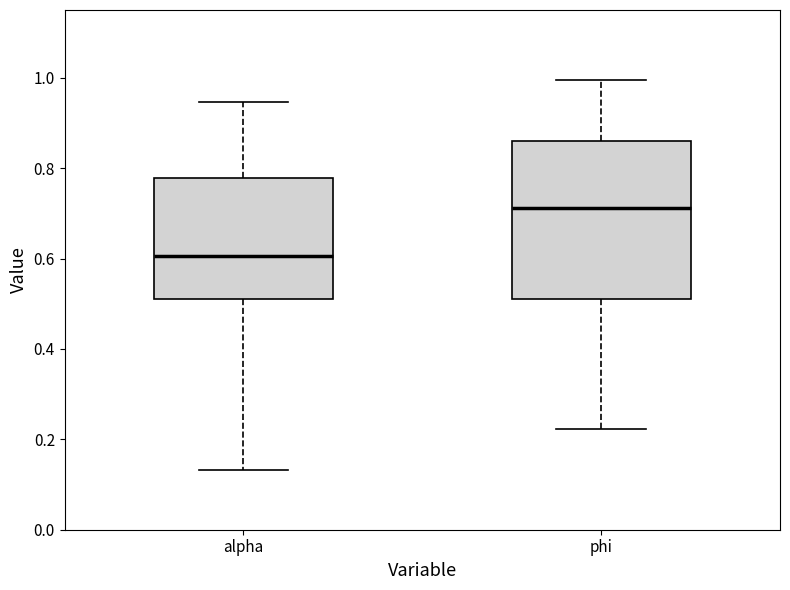

Reading left to right, transcribe this box plot: for each box, give where its median line is, the range the box spans, and where its two whiskers end, as read against the y-axis. The values are not printed on the chart, so give them approximately, as read against the axis.

alpha: median 0.60, box 0.52 to 0.78, whiskers 0.14 to 0.94
phi: median 0.72, box 0.50 to 0.86, whiskers 0.22 to 1.00